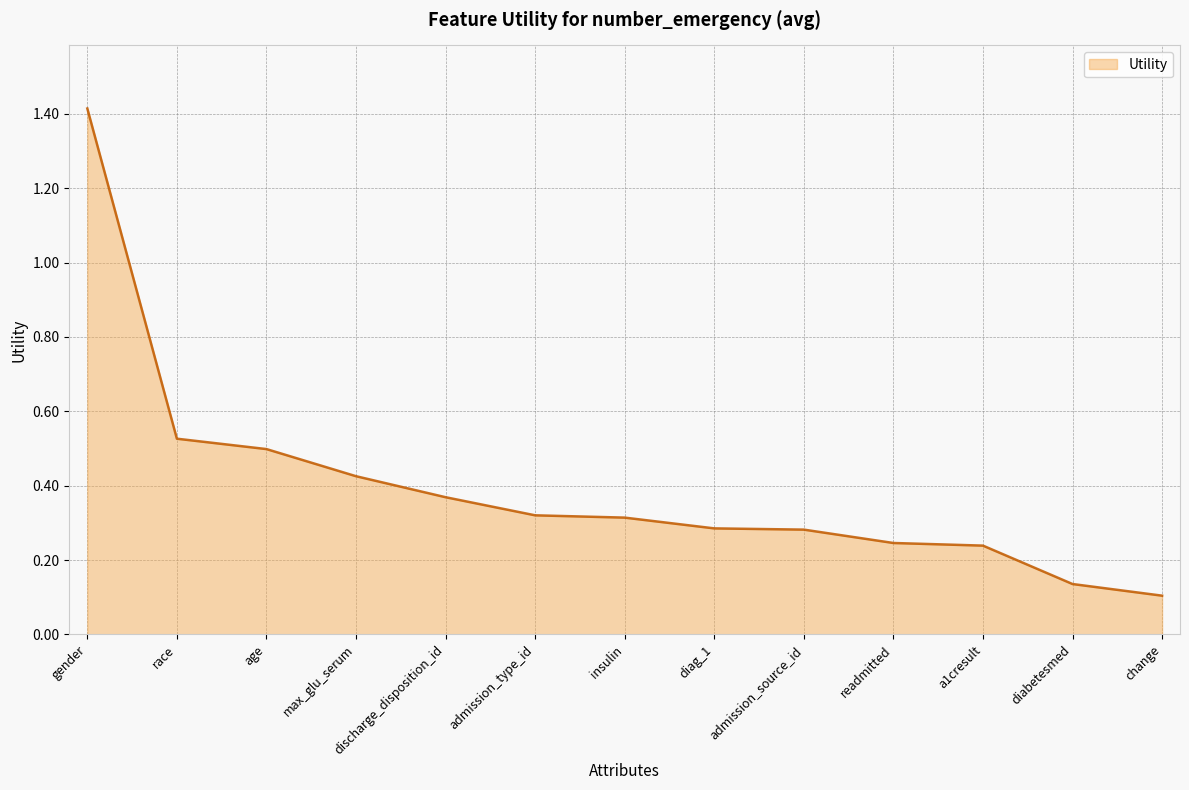

At which category does the chart reach its minimum across all series?

change